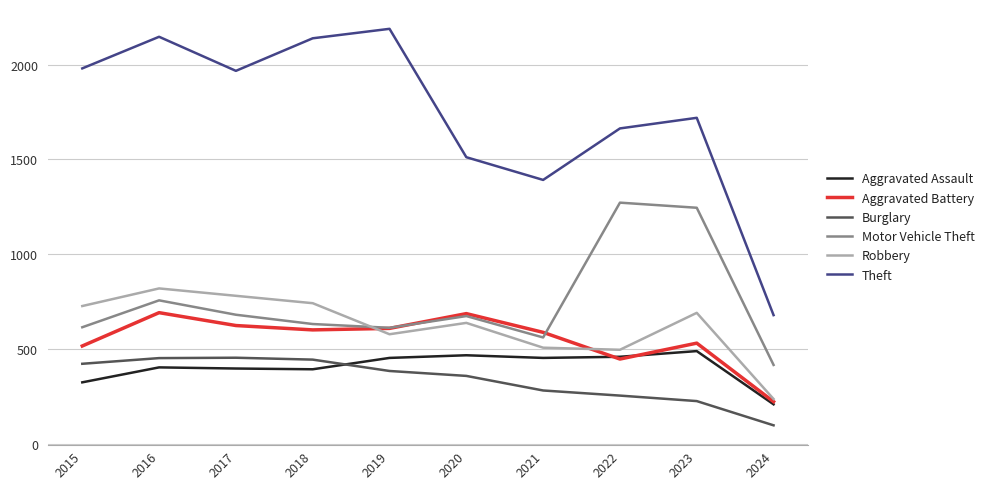

Where is Robbery nearest to the value 527?

2021